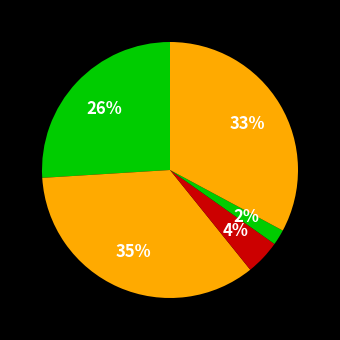

How many slices are in this pie chart?

5